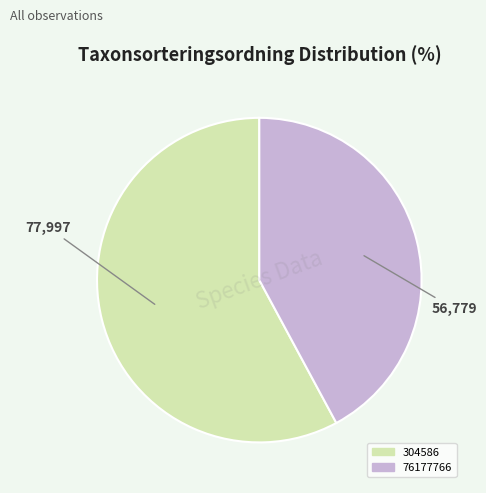

What is the ratio of the value at 76177766 to the value at 304586?

0.7